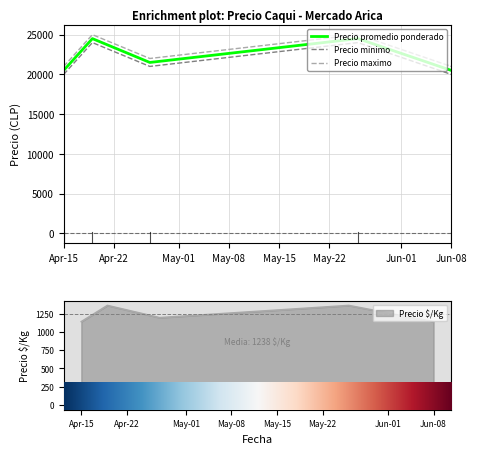

Reading left to right, list all the values displayed in this chart.

Precio promedio ponderado: 20500	24500	21500	24500	20500
Precio minimo: 20000	24000	21000	24000	20000
Precio maximo: 21000	25000	22000	25000	21000